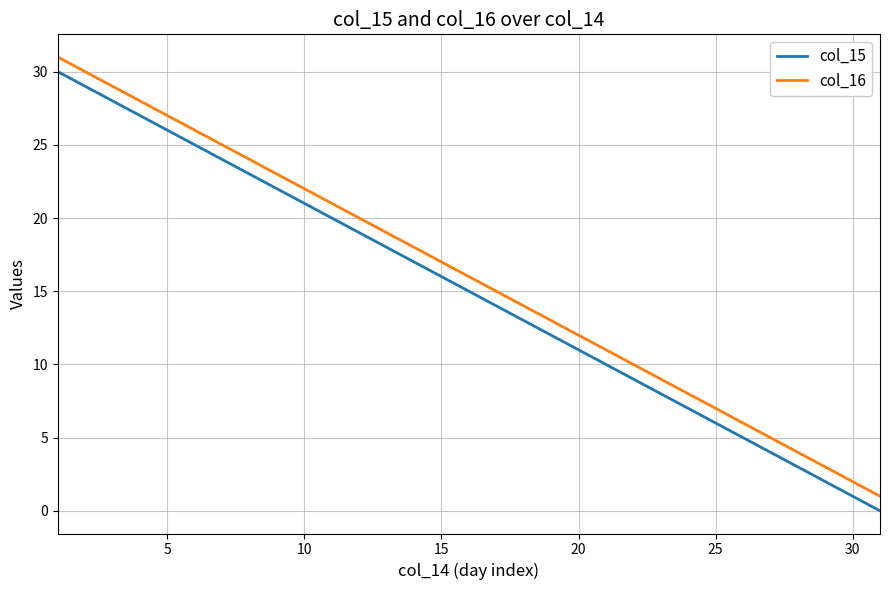

What is the difference between the maximum and second lowest values in the col_16 series?

29